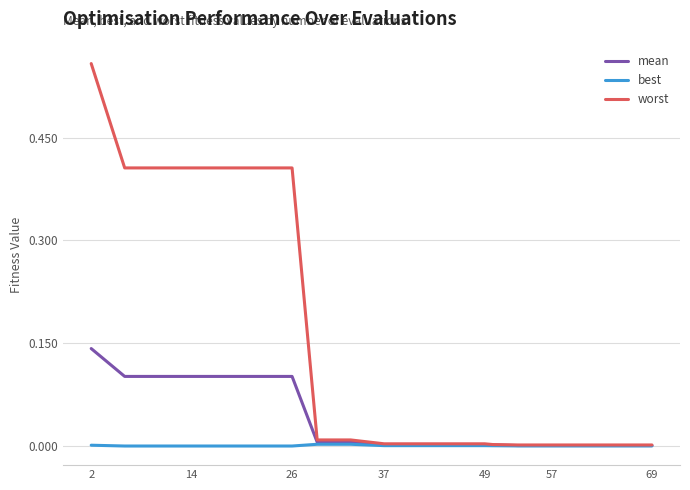

List the series in order of their peak value, lowest first.

best, mean, worst